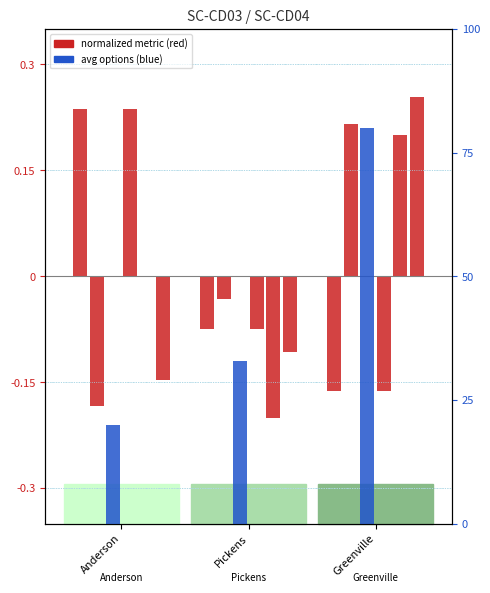

Reading left to right, what are all the values shown in this chart?

unique_questions: 0.2	-0.1	-0.2
avg_words_per_question: -0.2	-0.0	0.2
races: 0.2	-0.1	-0.2
competitive_races: 0.0	-0.2	0.2
flesch_kincaid_grade: -0.1	-0.1	0.3
avg_options_per_question: 20.0	32.9	80.0